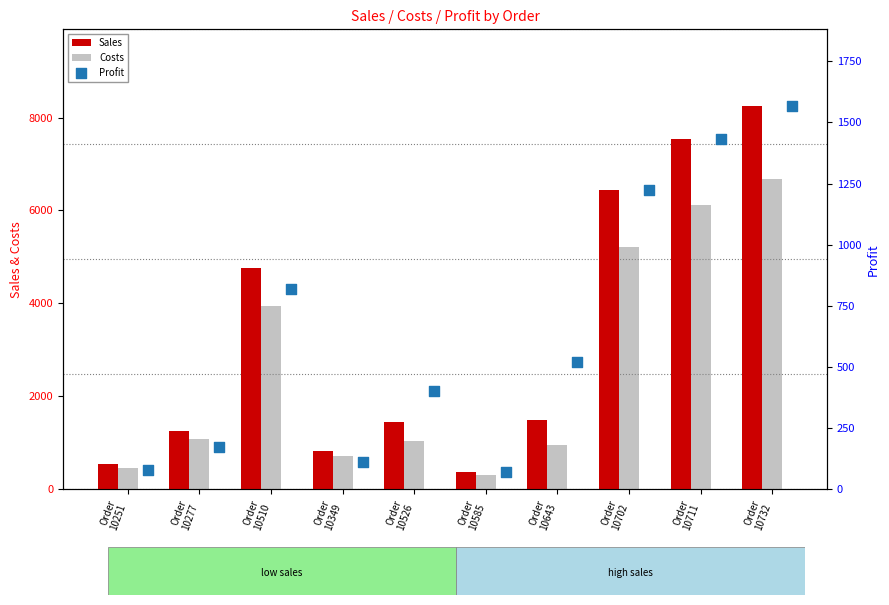

Which series contains the lowest Y value?

Profit